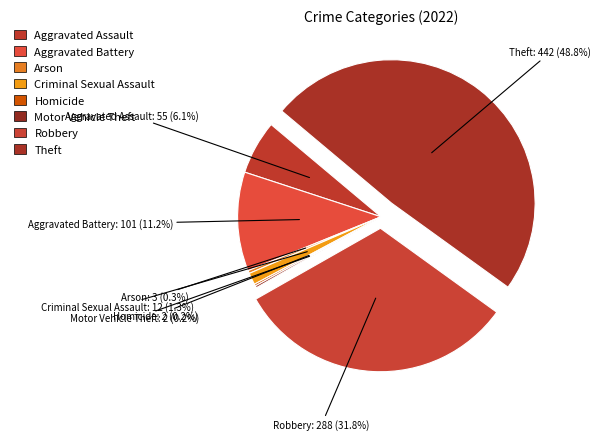

Which category has the smallest portion of the pie?

Homicide